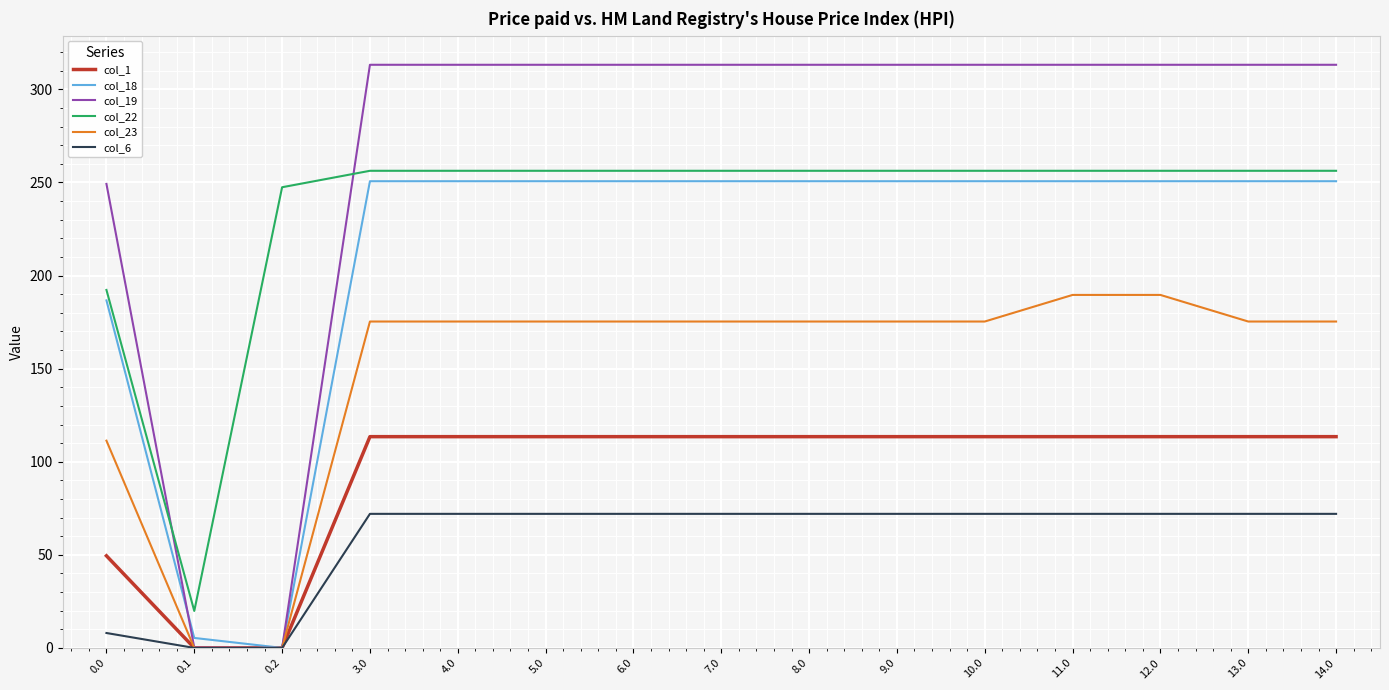

Where does the col_6 series first go above 72?

3.0